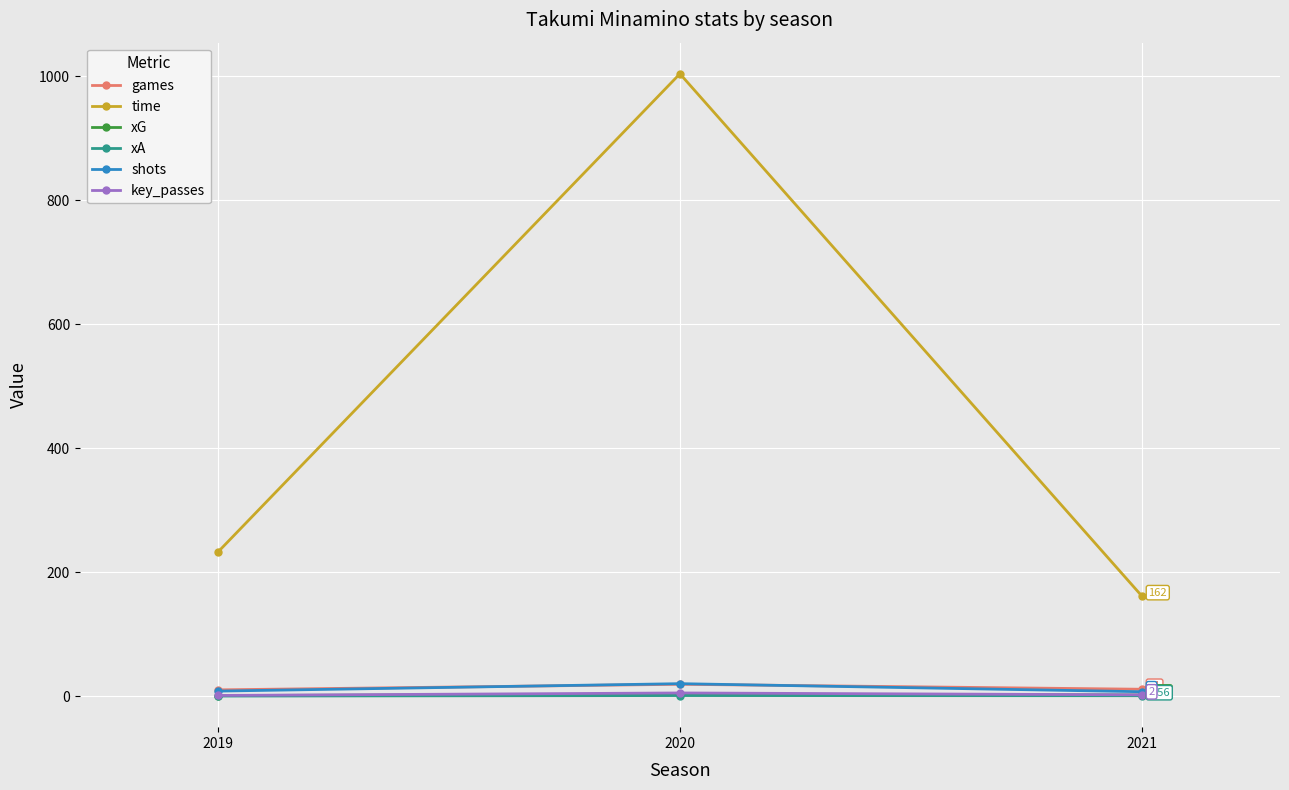

Read the xG value at 2021.

1.8